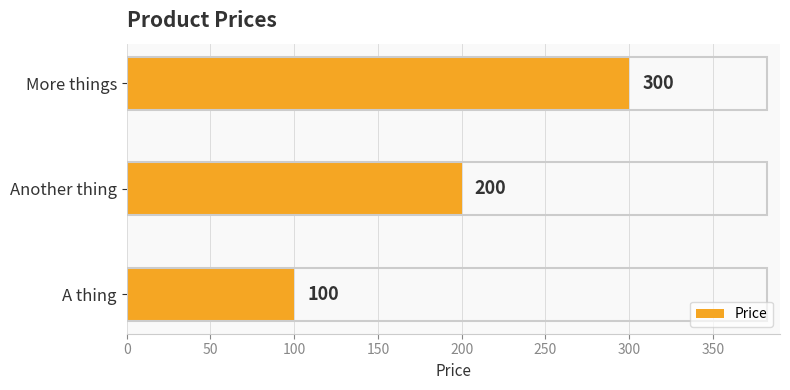

Between Another thing and More things, which is larger?

More things